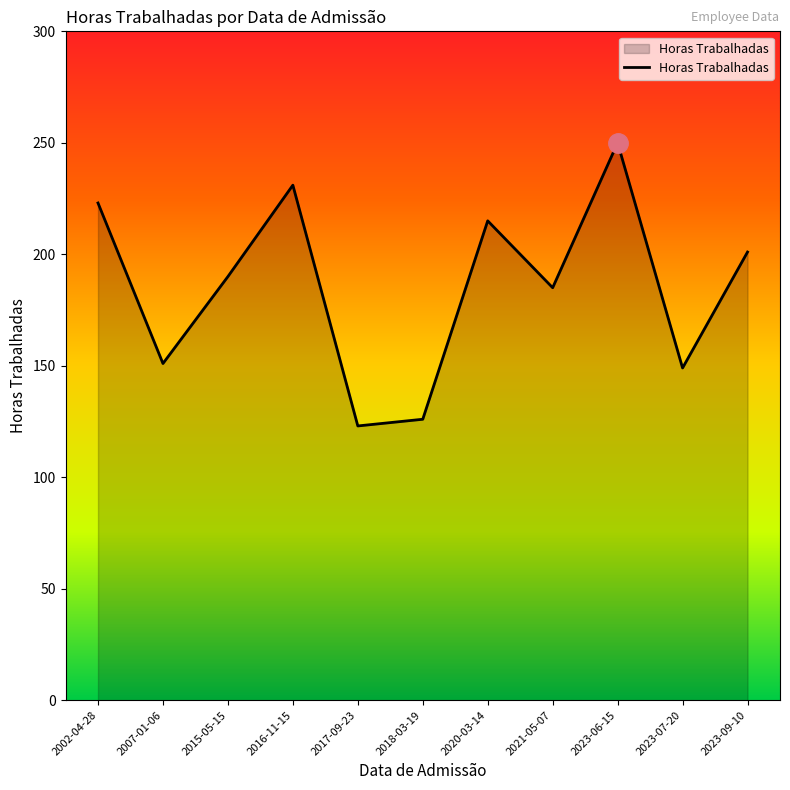

Reading left to right, extract all data points from this chart.

2002-04-28=223	2007-01-06=151	2015-05-15=190	2016-11-15=231	2017-09-23=123	2018-03-19=126	2020-03-14=215	2021-05-07=185	2023-06-15=250	2023-07-20=149	2023-09-10=201